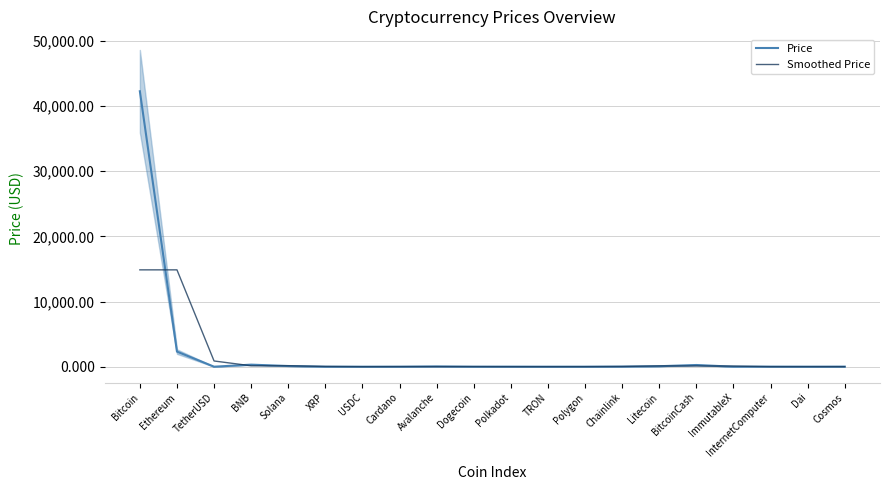

Reading left to right, extract all data points from this chart.

Price: Bitcoin=42277.9	Ethereum=2318.6	TetherUSD=1.0	BNB=313.9	Solana=106.7	XRP=0.6	USDC=1.0	Cardano=0.6	Avalanche=40.5	Dogecoin=0.1	Polkadot=8.3	TRON=0.1	Polygon=1.0	Chainlink=15.7	Litecoin=74.9	BitcoinCash=261.2	ImmutableX=2.3	InternetComputer=9.3	Dai=1.0	Cosmos=11.1
Smoothed Price: Bitcoin=14865.5	Ethereum=14865.9	TetherUSD=877.9	BNB=140.5	Solana=140.4	XRP=36.1	USDC=0.7	Cardano=14.1	Avalanche=13.8	Dogecoin=16.3	Polkadot=2.8	TRON=3.1	Polygon=5.6	Chainlink=30.5	Litecoin=117.2	BitcoinCash=112.8	ImmutableX=90.9	InternetComputer=4.2	Dai=7.1	Cosmos=4.0